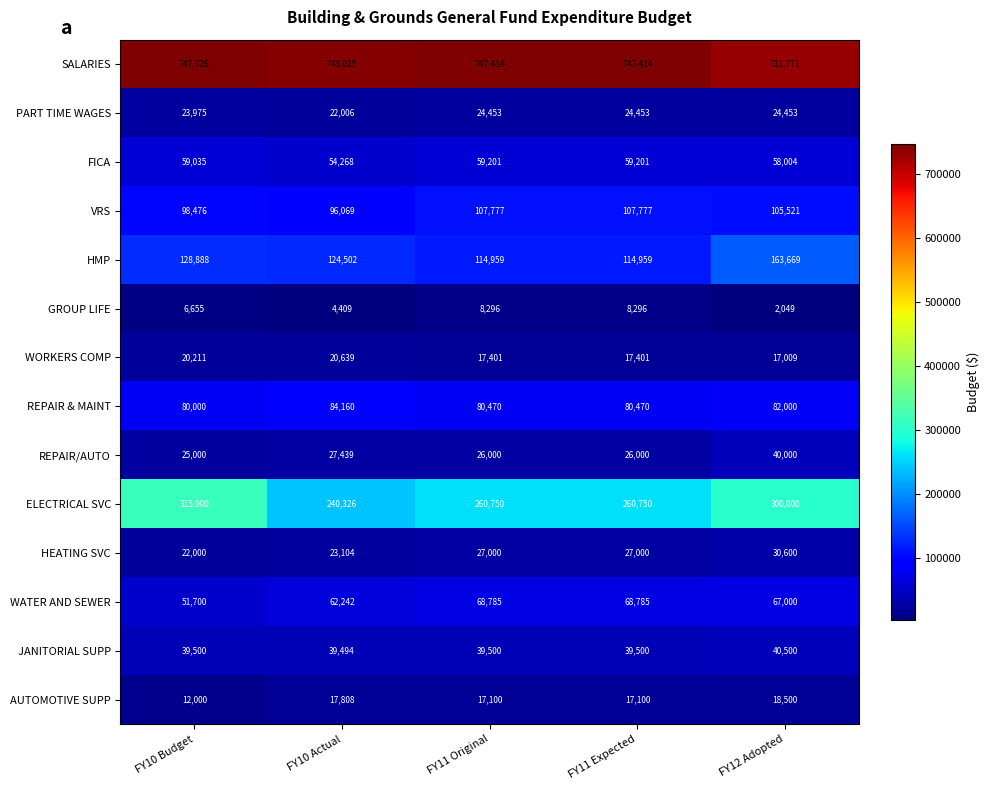

What is the difference between the GROUP LIFE values at FY11 Expected and FY10 Actual?

3887